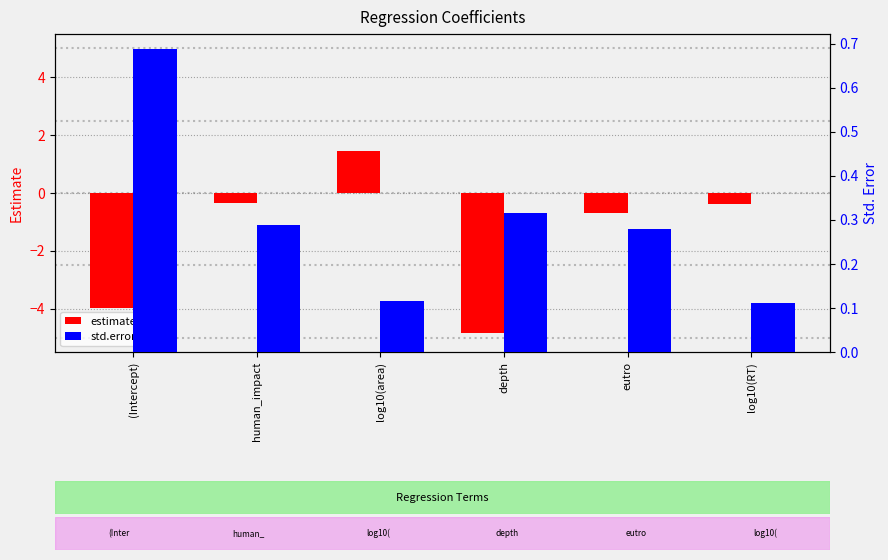

How many std.error values are between 0 and 1?

6